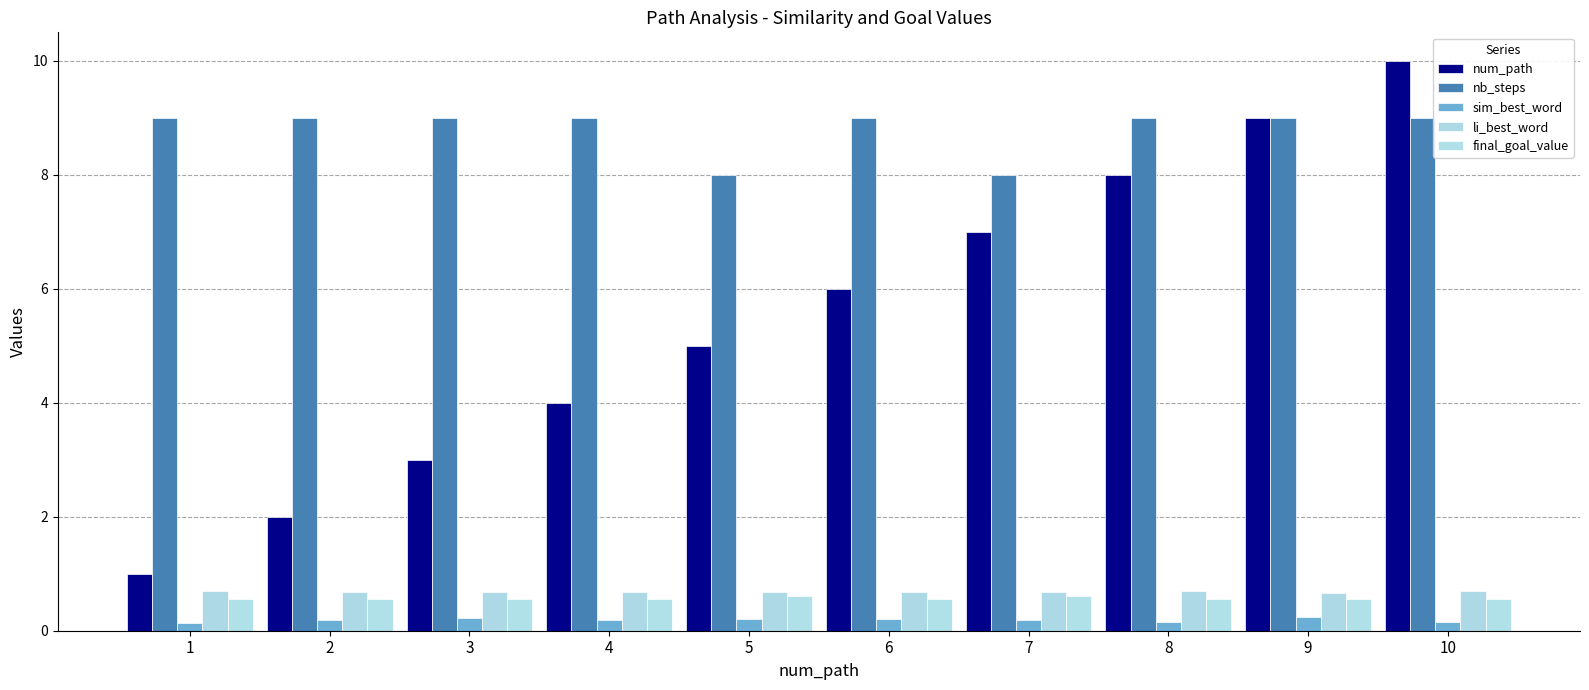

How many distinct data groups are displayed?

5